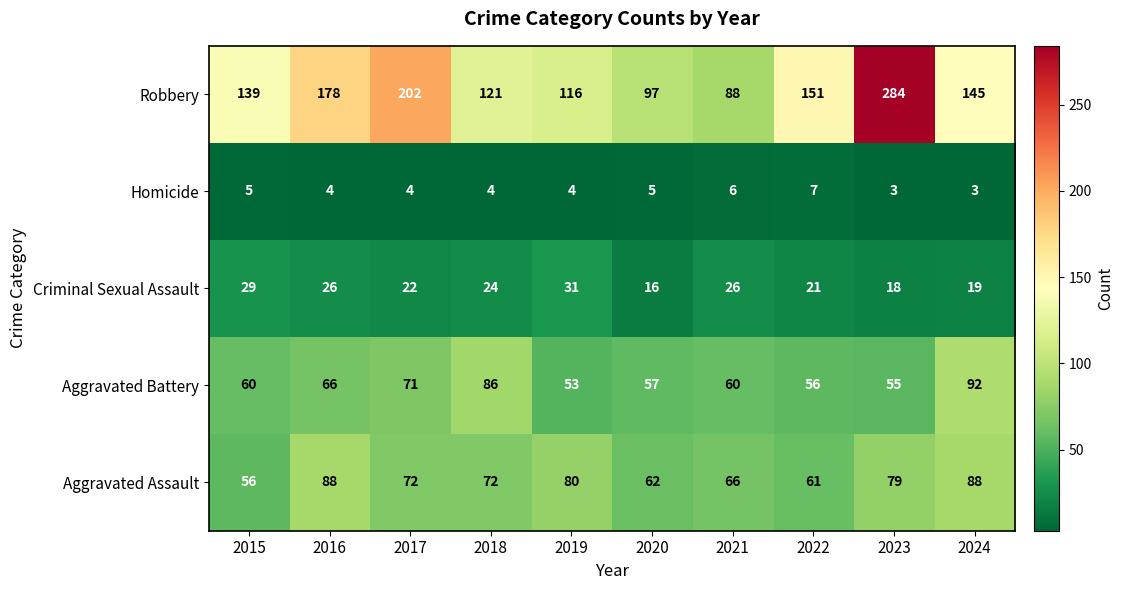

List the series in order of their peak value, lowest first.

Homicide, Criminal Sexual Assault, Aggravated Assault, Aggravated Battery, Robbery